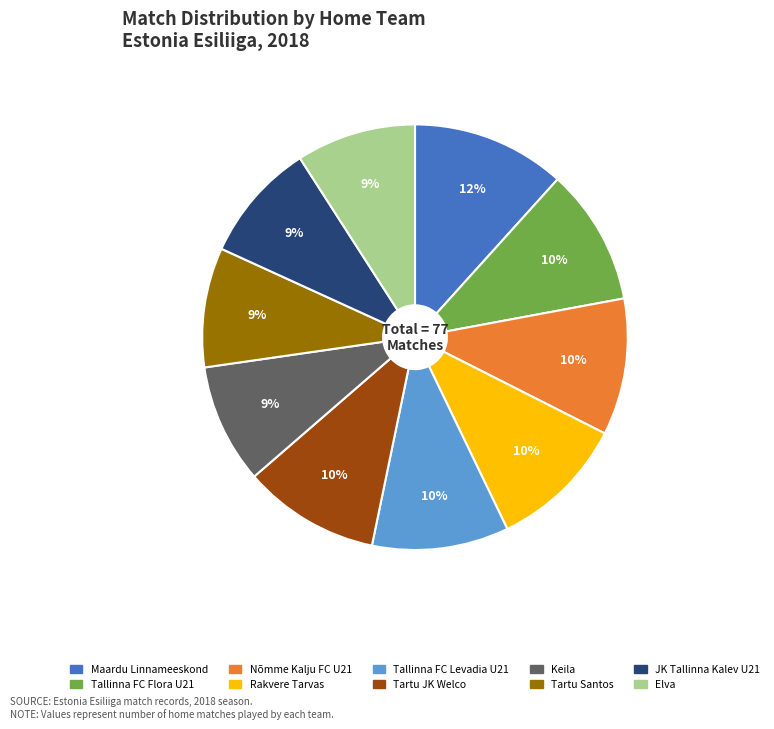

Do Maardu Linnameeskond and JK Tallinna Kalev U21 together represent more than half of the pie?

No